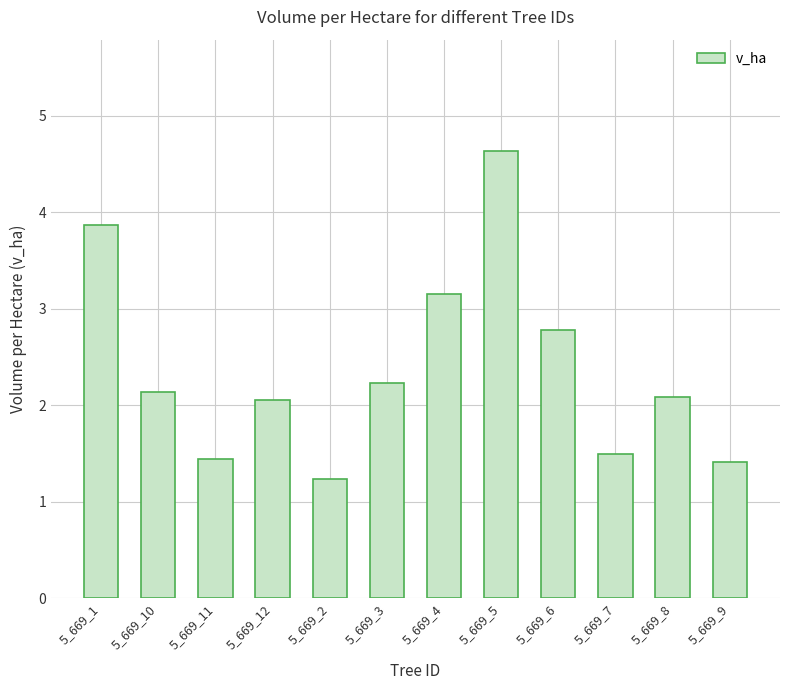

Count the number of categories in the chart.

12